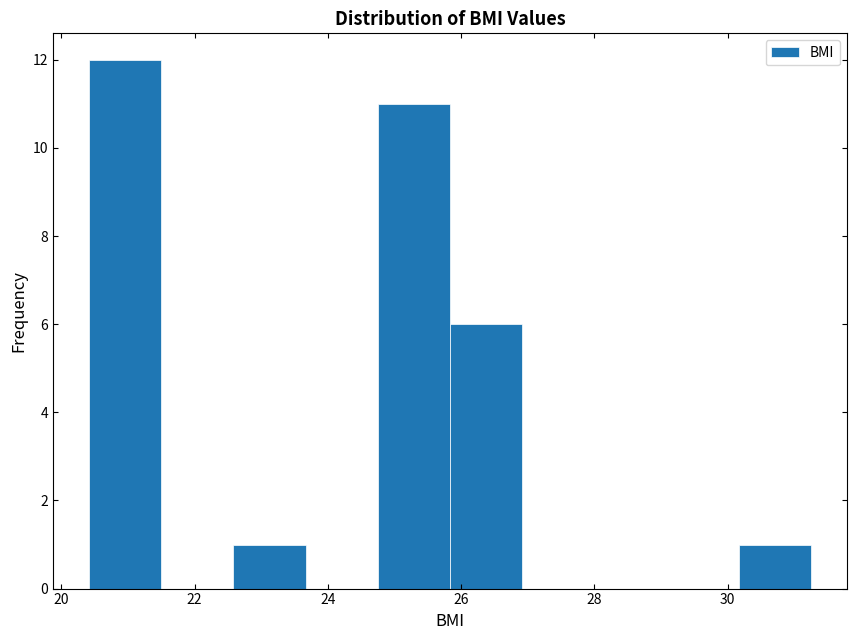

Over which range of the x-axis is the bar tallest?

20.4 to 21.4